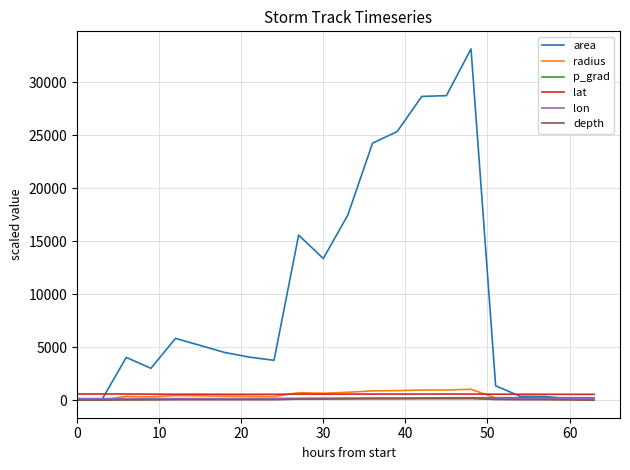

Which series has the largest total across all categories?

area